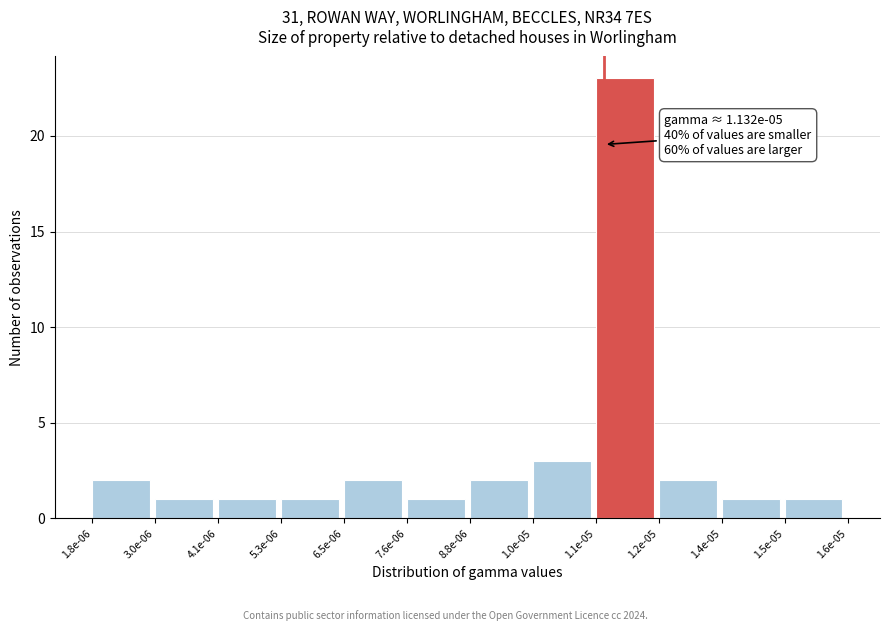

Reading left to right, transcribe all the data shown in this chart.

2	1	1	1	2	1	2	3	23	2	1	1